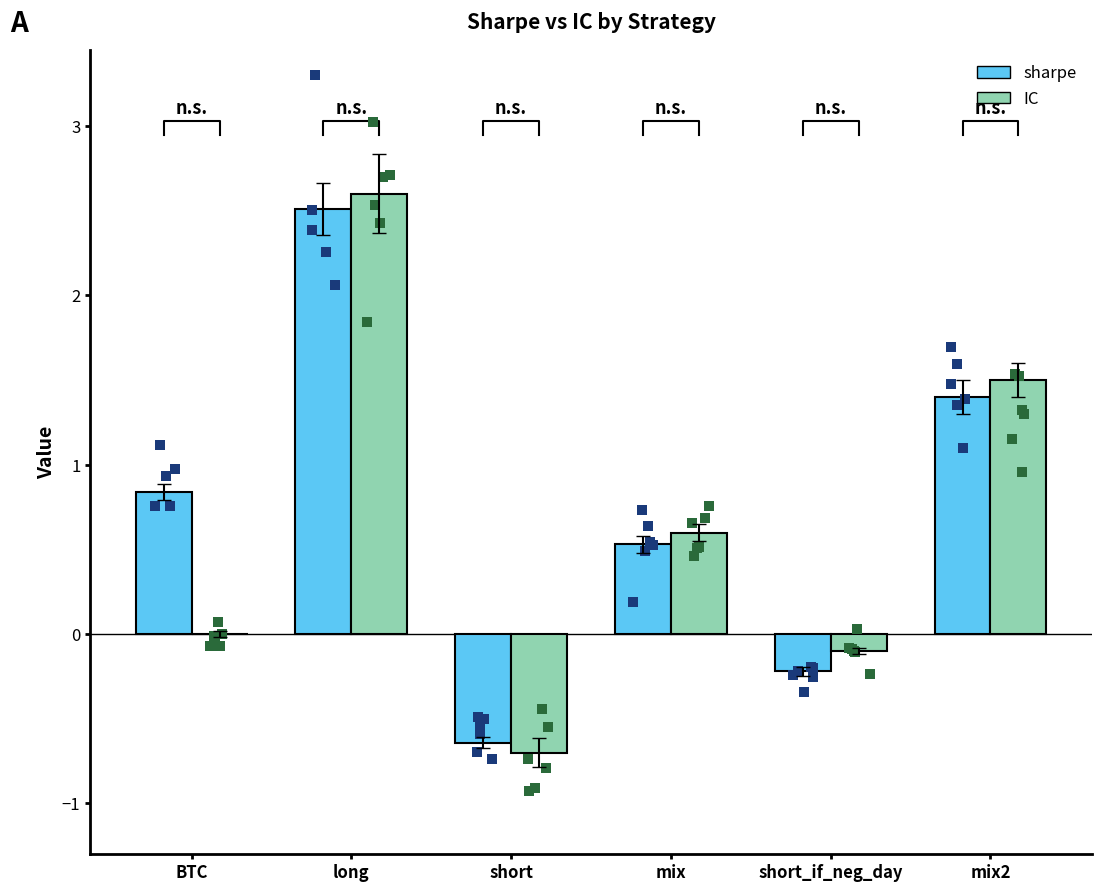

At how many categories does at least one series exceed 0?

4